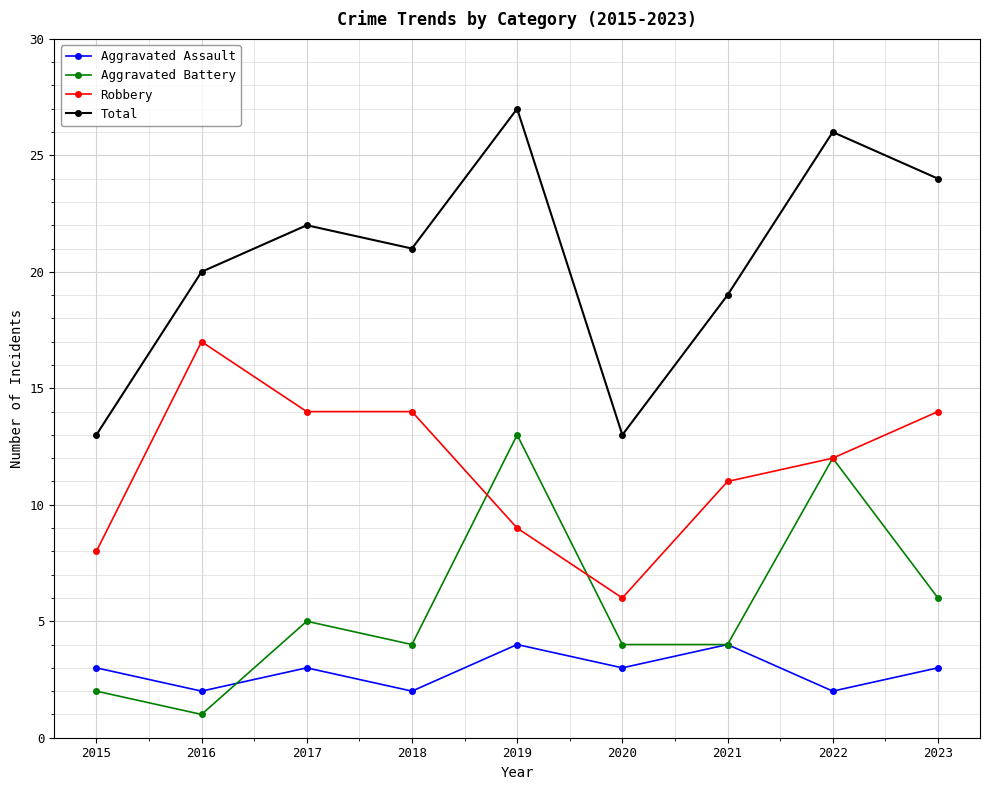

Where does the Total series first go above 21?

2017